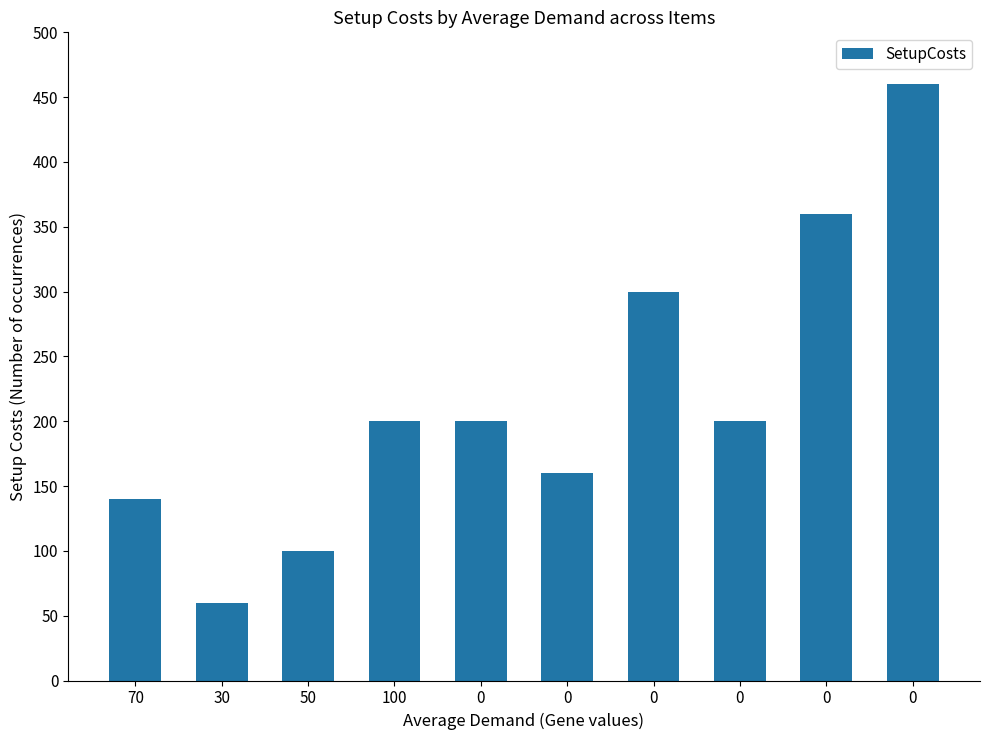

Does the chart contain stacked bars?

No